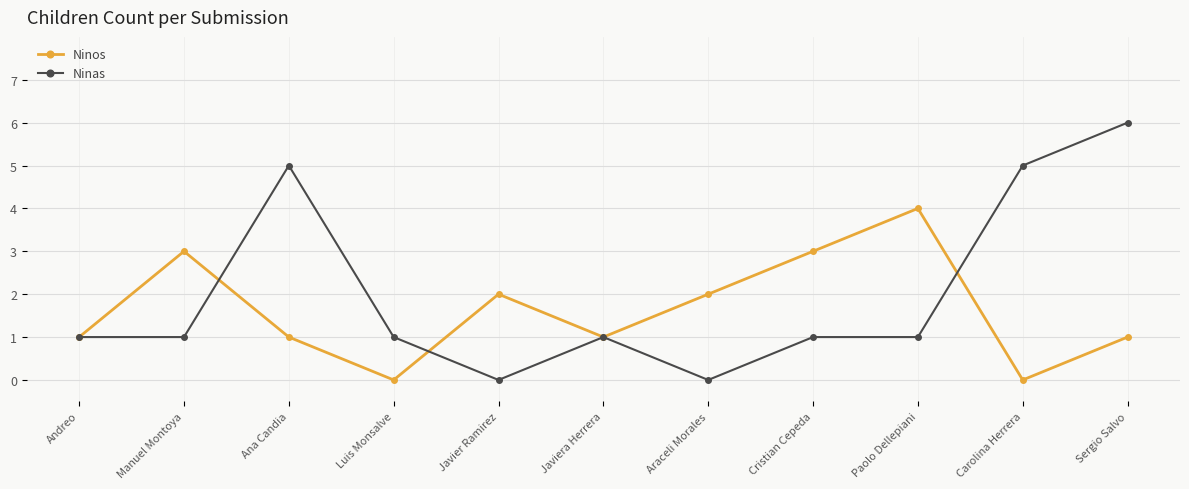

What is the approximate value of Ninas at Carolina Herrera?

5